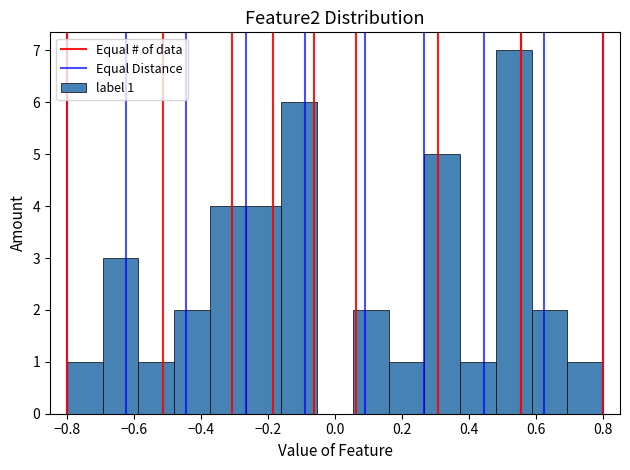

Which range on the x-axis has the tallest bar?

0.48 to 0.58